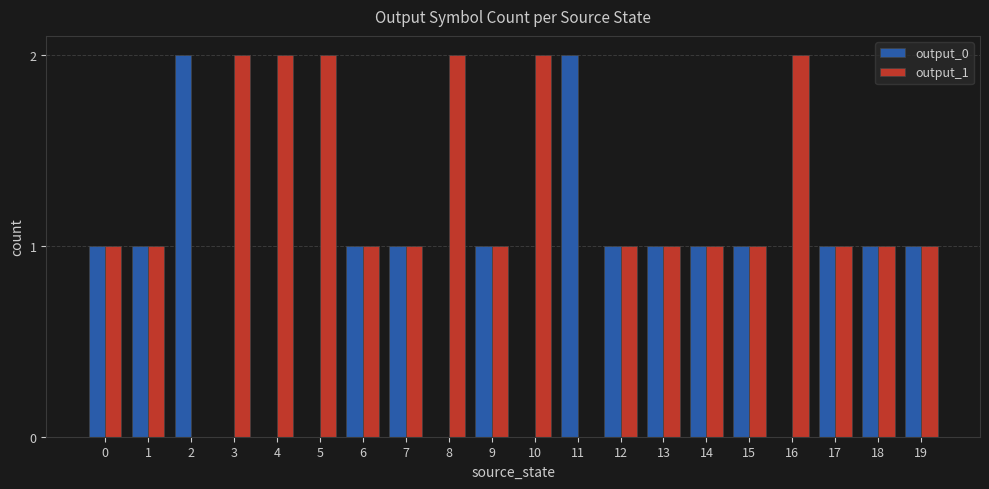

The output_1 series shows 1 at 9. True or false?

True